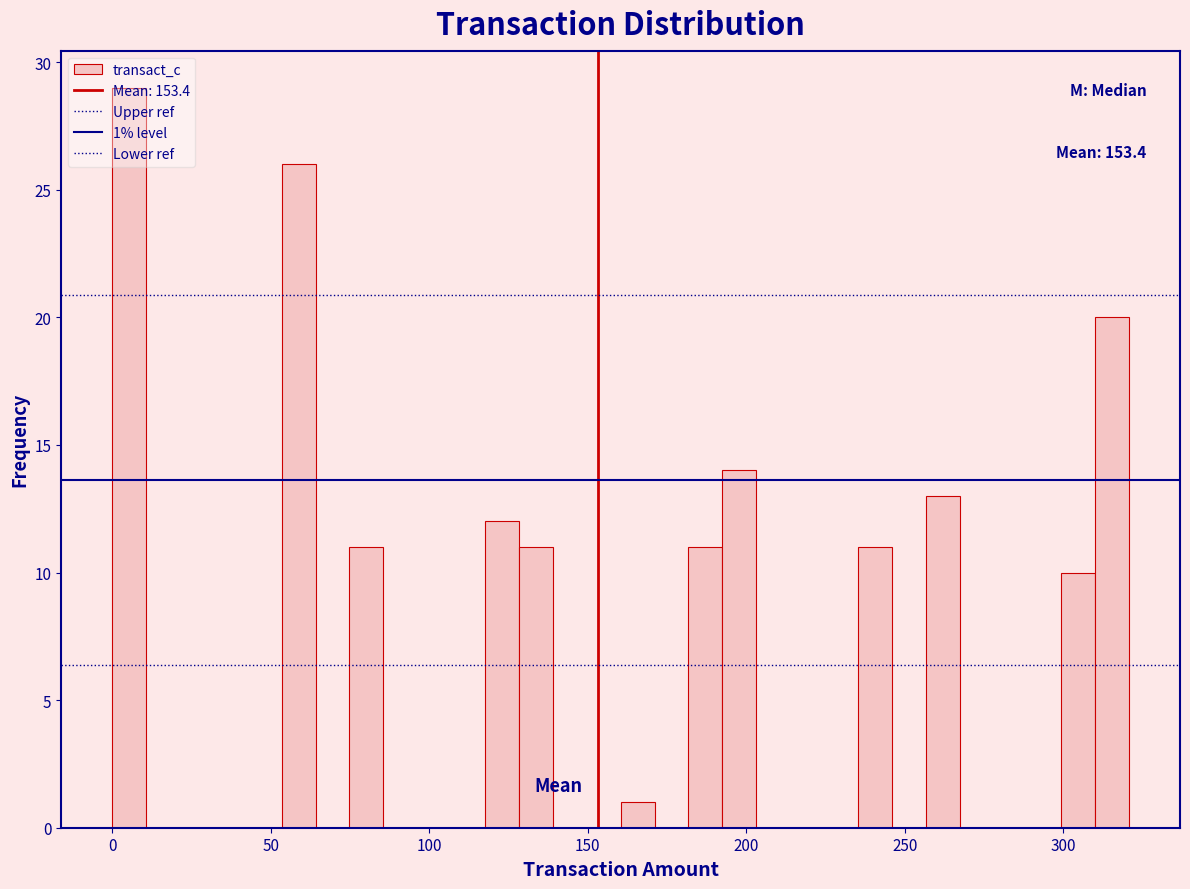

Around what value on the x-axis is the tallest bar? Give the approximate position of its centre, as read against the axis.

5